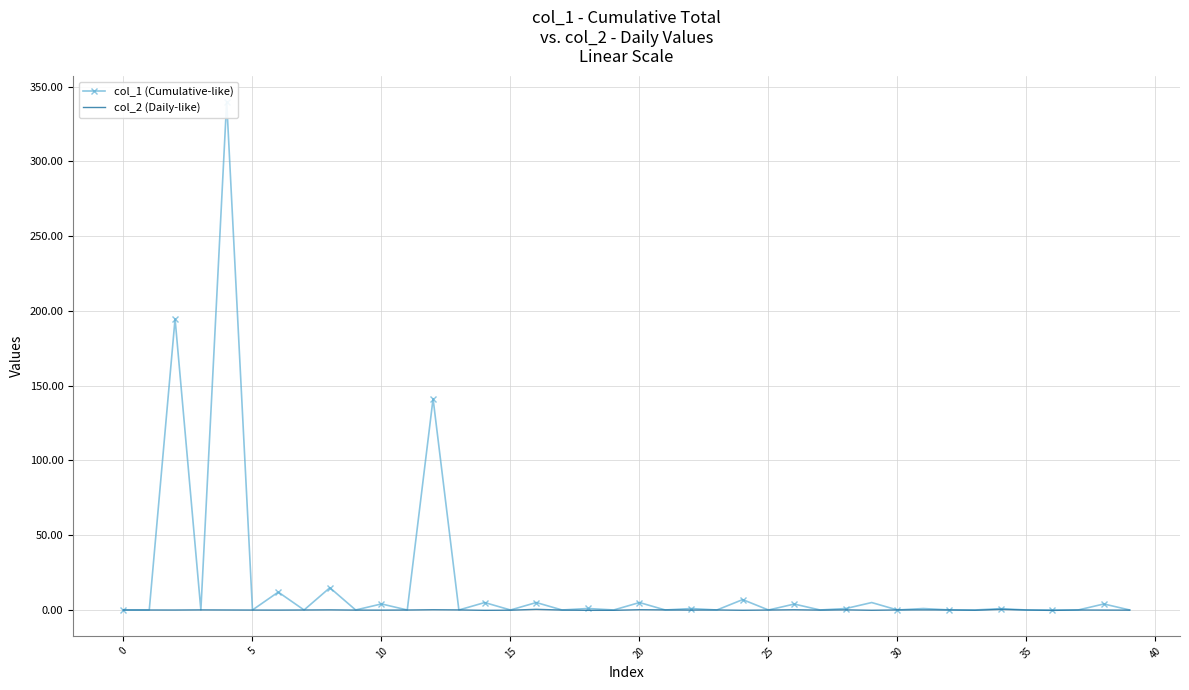

At how many categories does at least one series exceed 275?

1